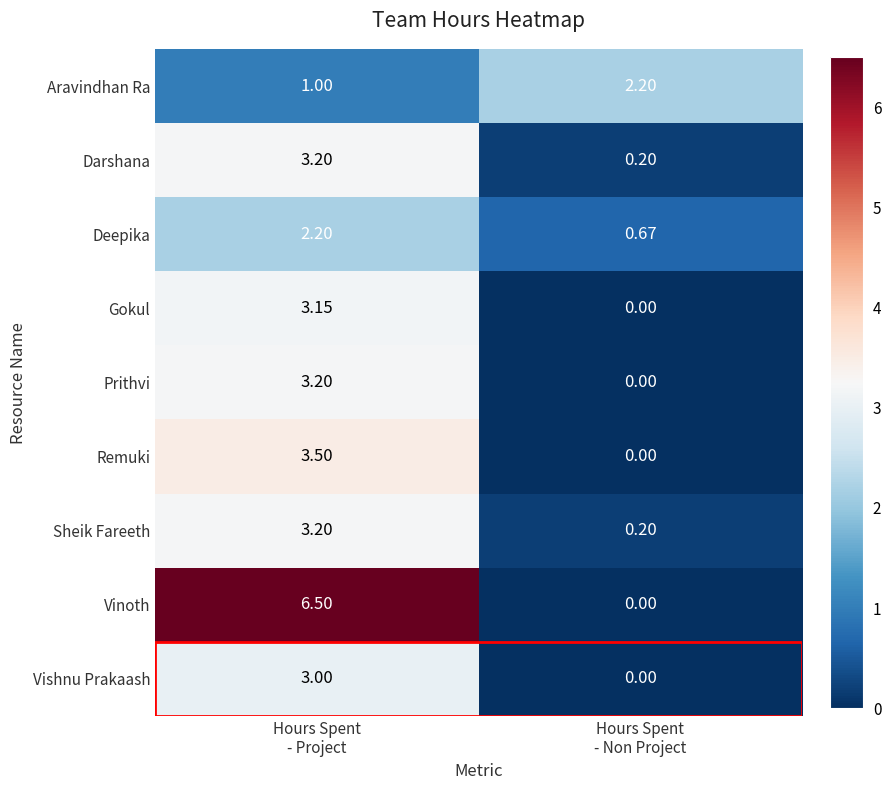

Which series has the largest total across all categories?

Vinoth